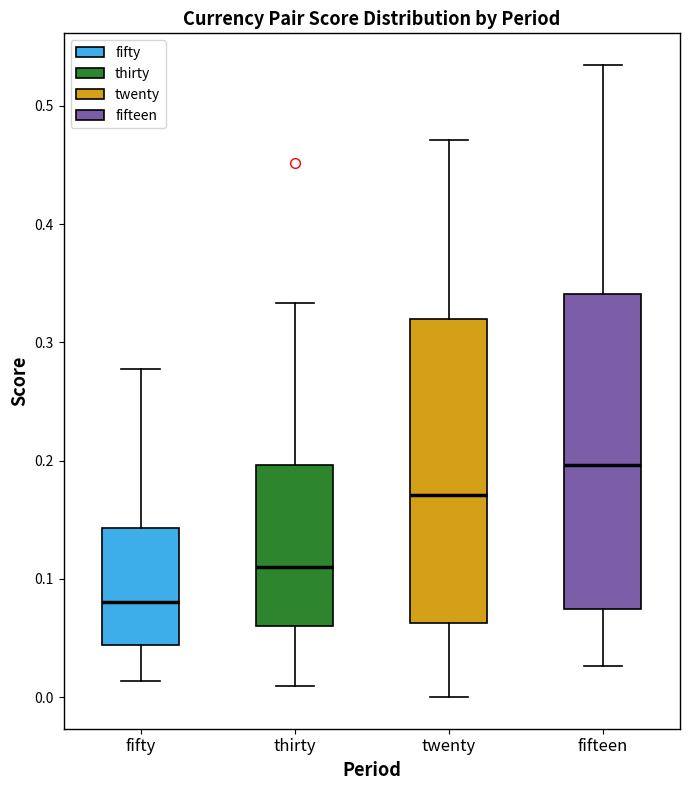

Where does the median line of the box for fifteen sit on the y-axis? The values are not printed on the chart, so give them approximately, as read against the axis.

0.20